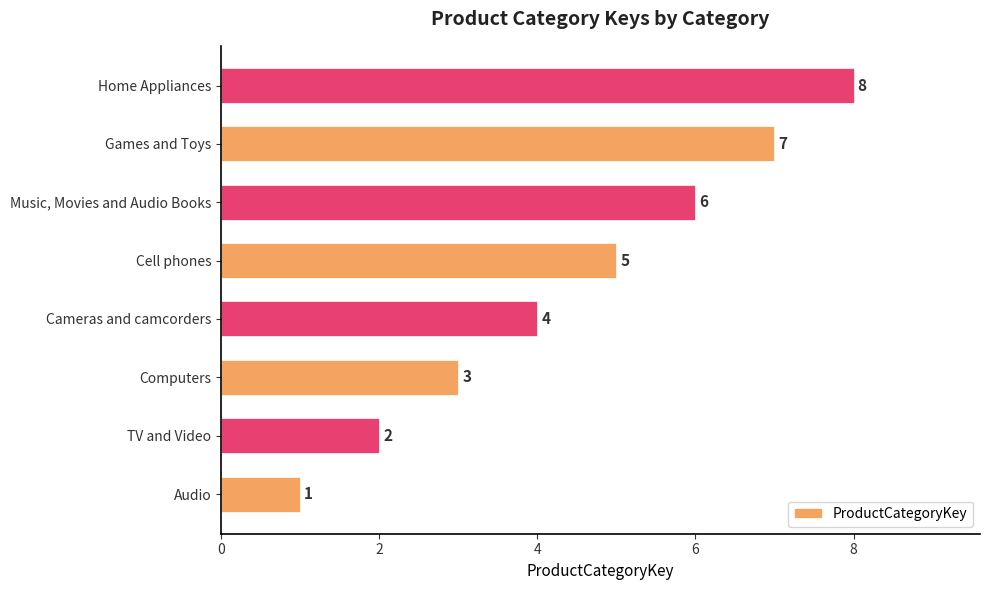

How many series are shown in this chart?

1